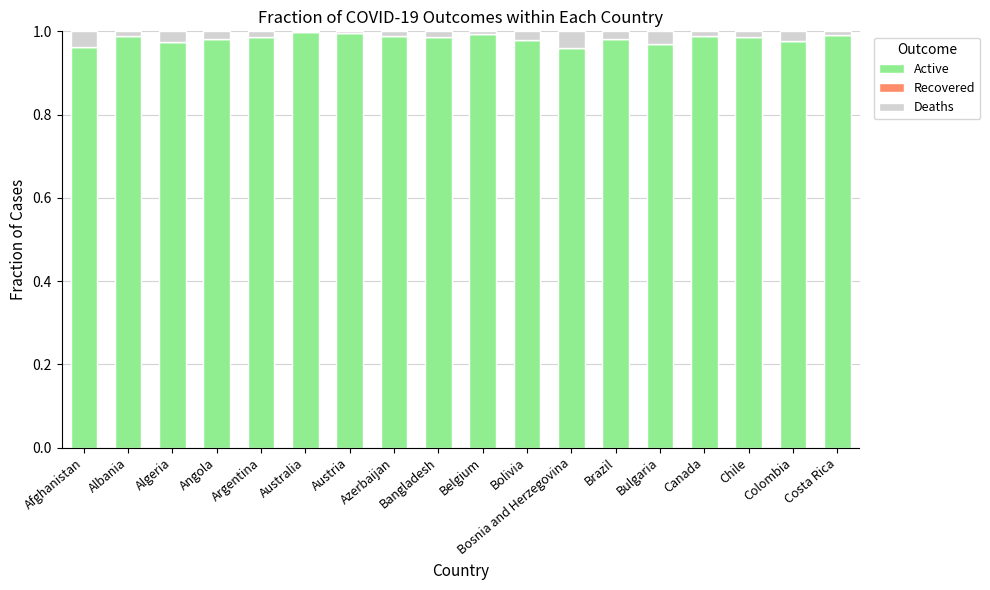

The Active series shows 1.0 at Austria. True or false?

True